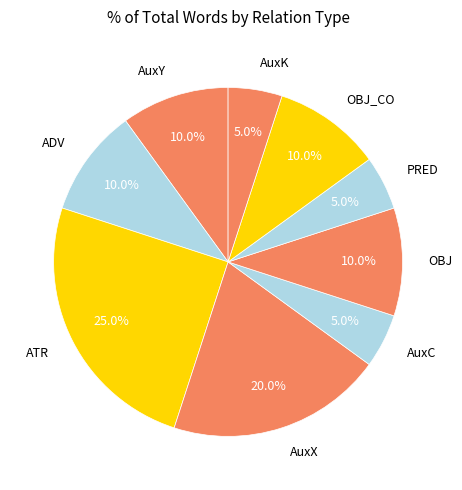

What portion of the pie excludes ATR?

75.0%